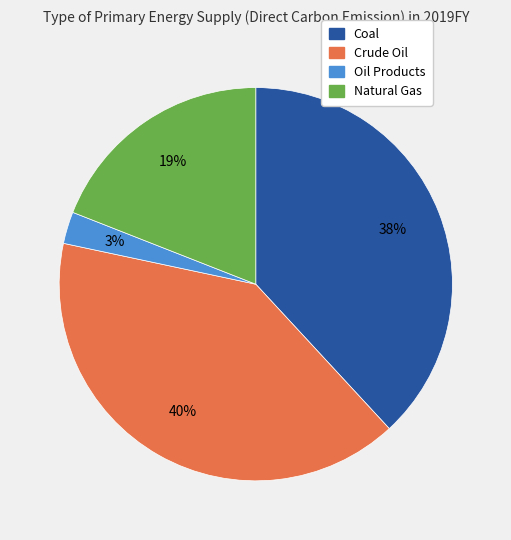

Is there any slice that represents more than half of the pie?

No